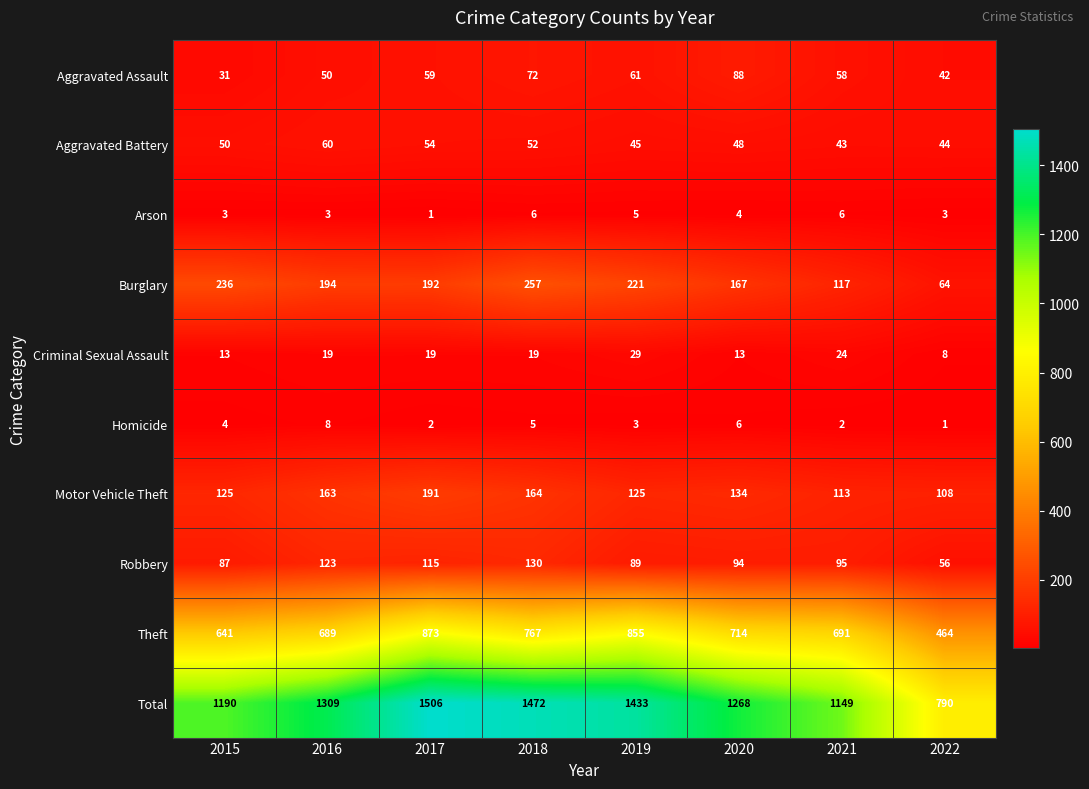

At which category is the sum across all series the highest?

2017